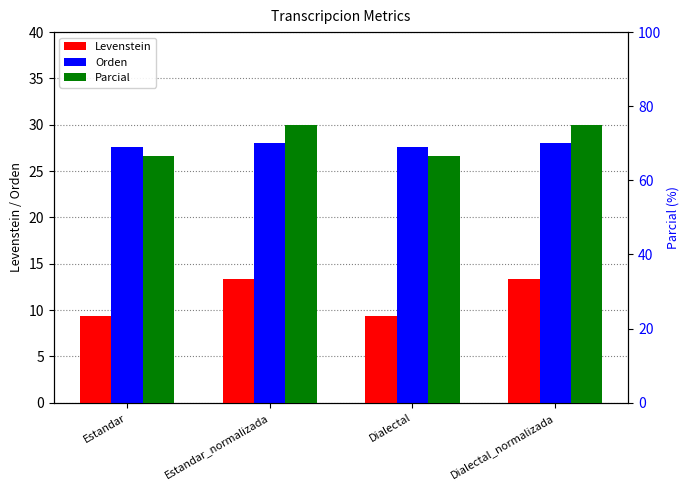

At which category is the sum across all series the highest?

Estandar_normalizada